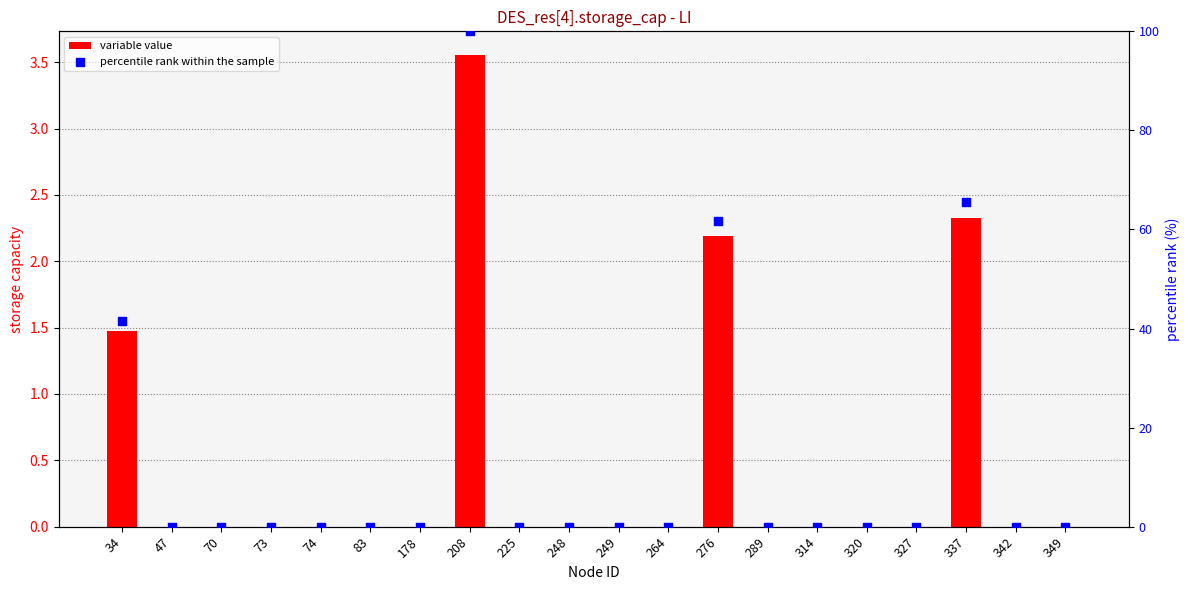

Which series has the widest spread of Y values?

percentile rank within the sample